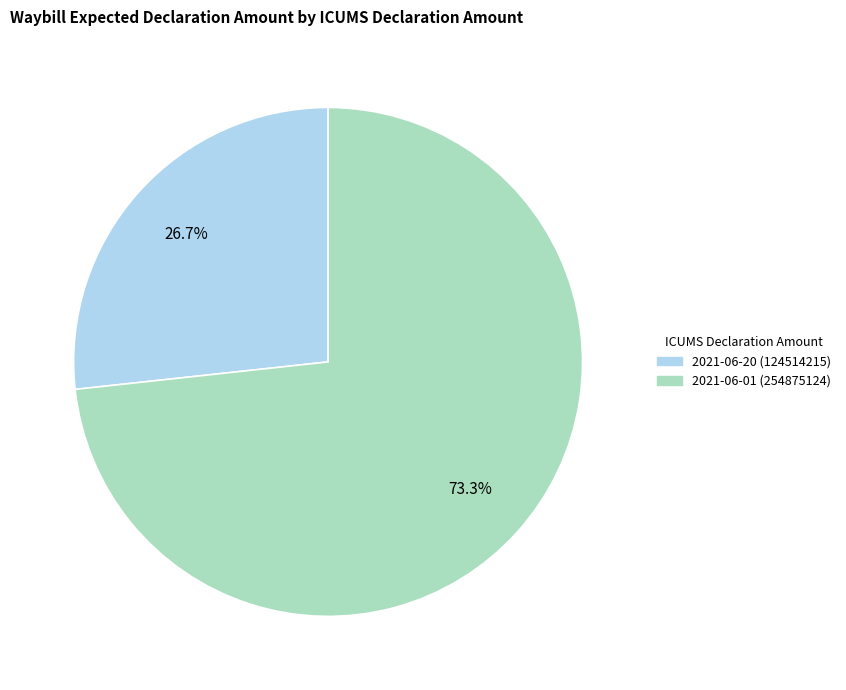

Approximately how many times larger is the value at 2021-06-20 (124514215) compared to 2021-06-01 (254875124)?

0.4